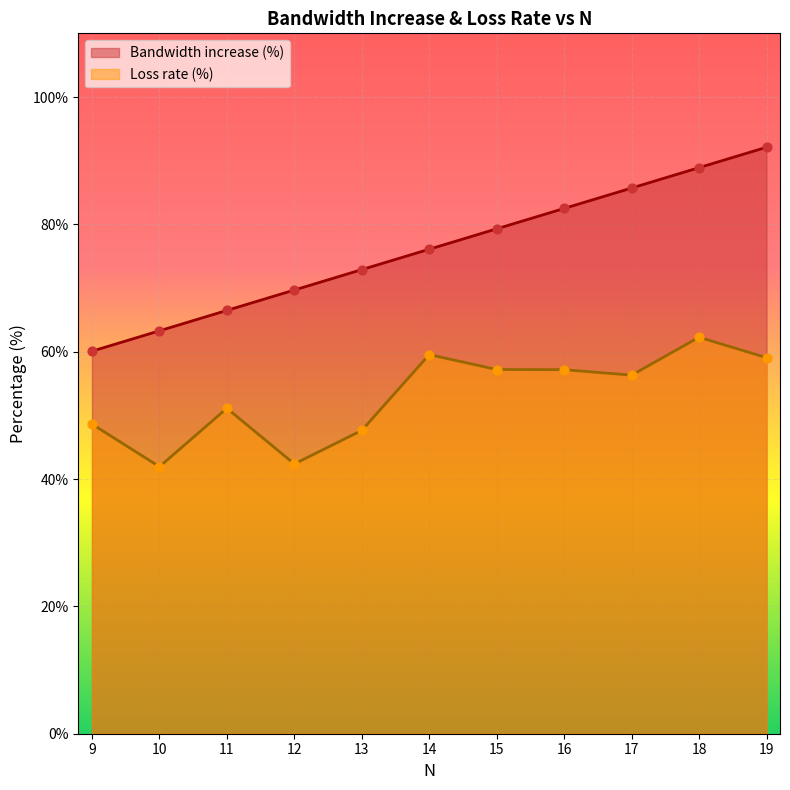

Which series has the largest total across all categories?

Bandwidth increase (%)